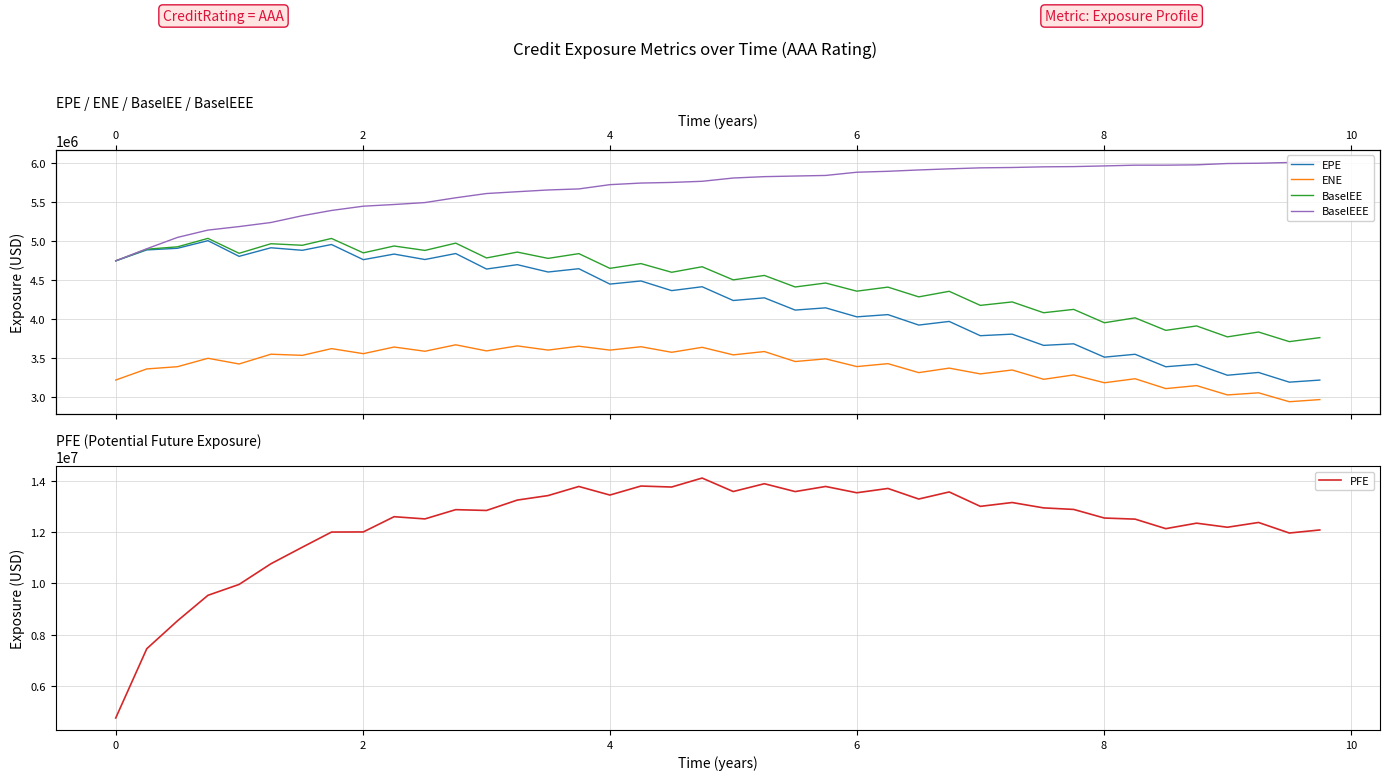

What are all the series names shown in the legend?

EPE, ENE, BaselEE, BaselEEE, PFE